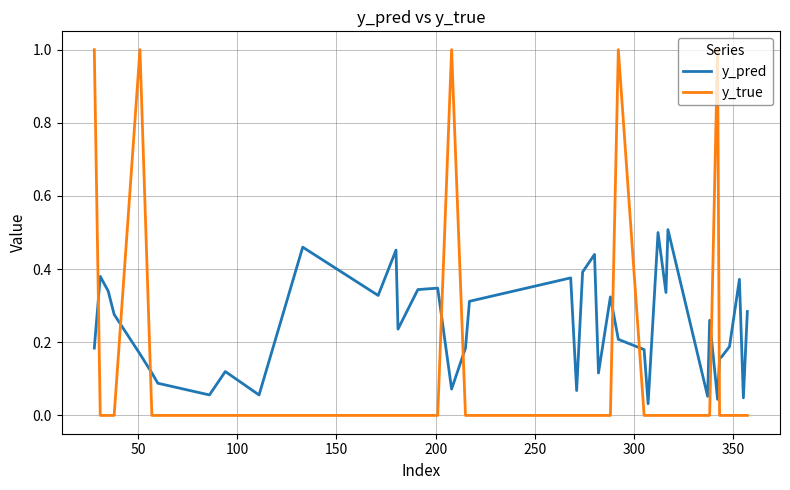

What is the highest value of the y_true series?

1.0